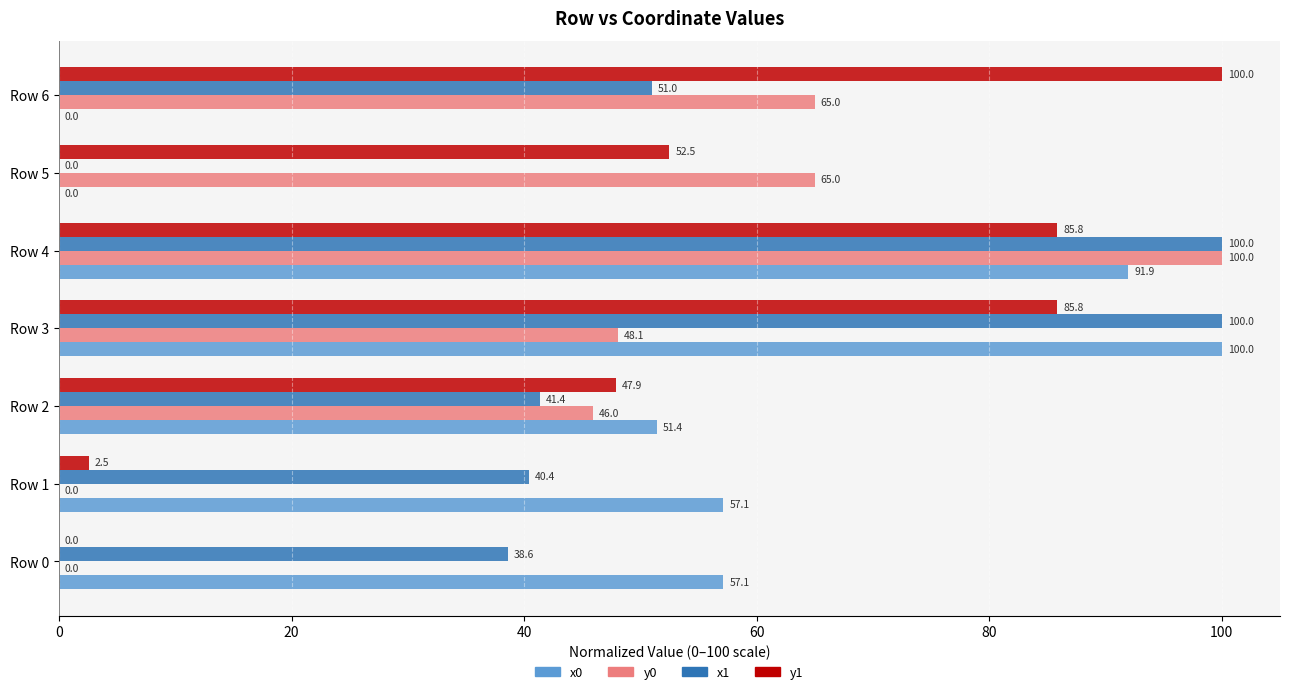

The x0 series shows 33.1 at Row 1. True or false?

False